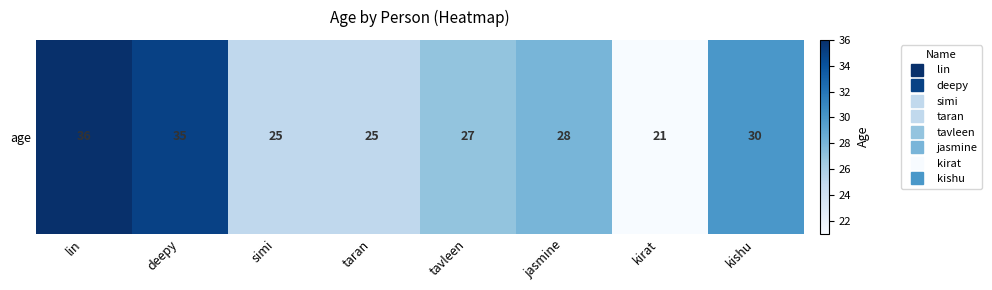

What is the minimum value shown in the chart?

21